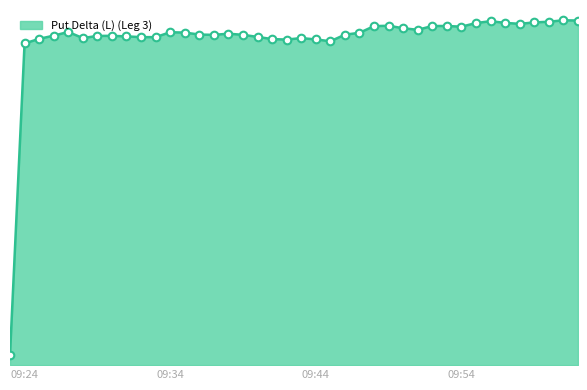

What is the change in value from 2023-11-10 09:23:00 to 2023-11-10 09:58:00?

+1.6